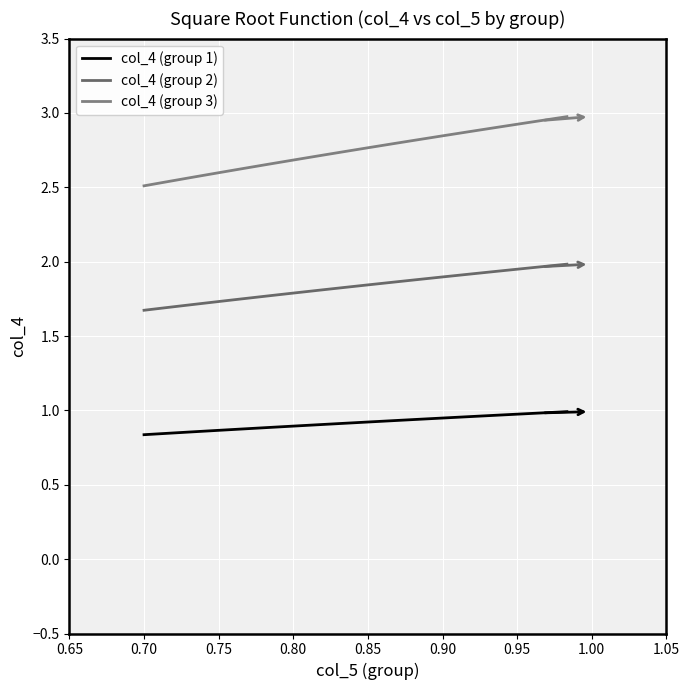

At how many categories does at least one series exceed 2?

18